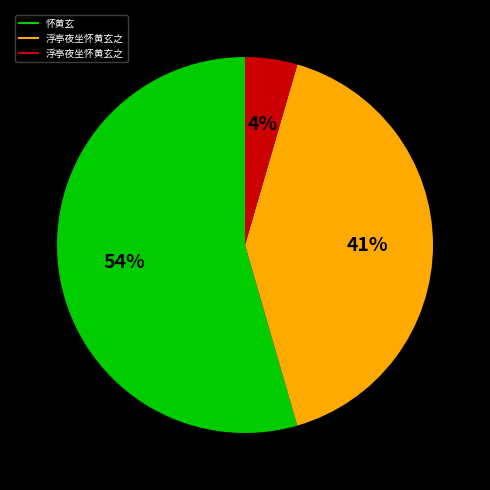

Does any single category account for the majority?

Yes